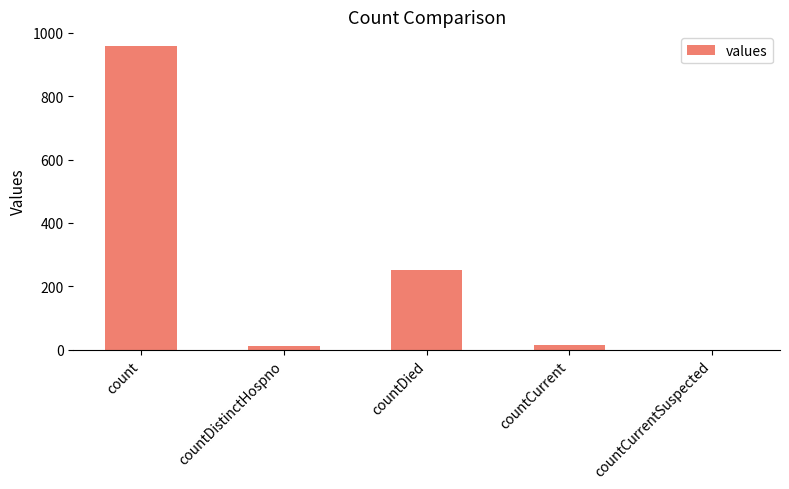

Which has a higher value, countCurrent or count?

count